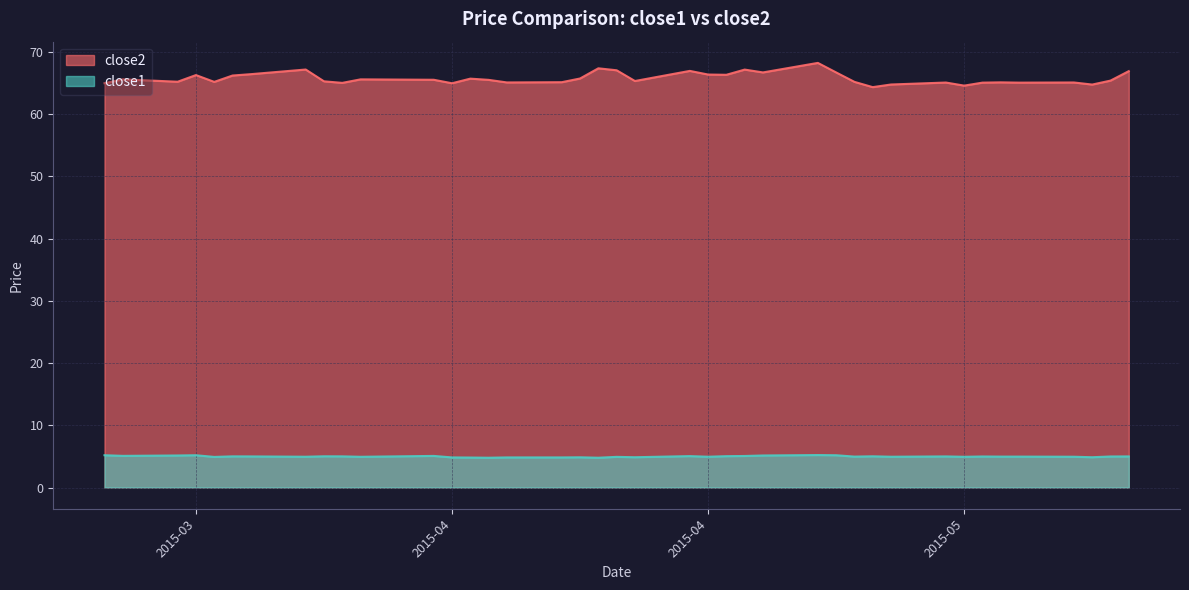

What is the maximum value shown in the chart?

68.2